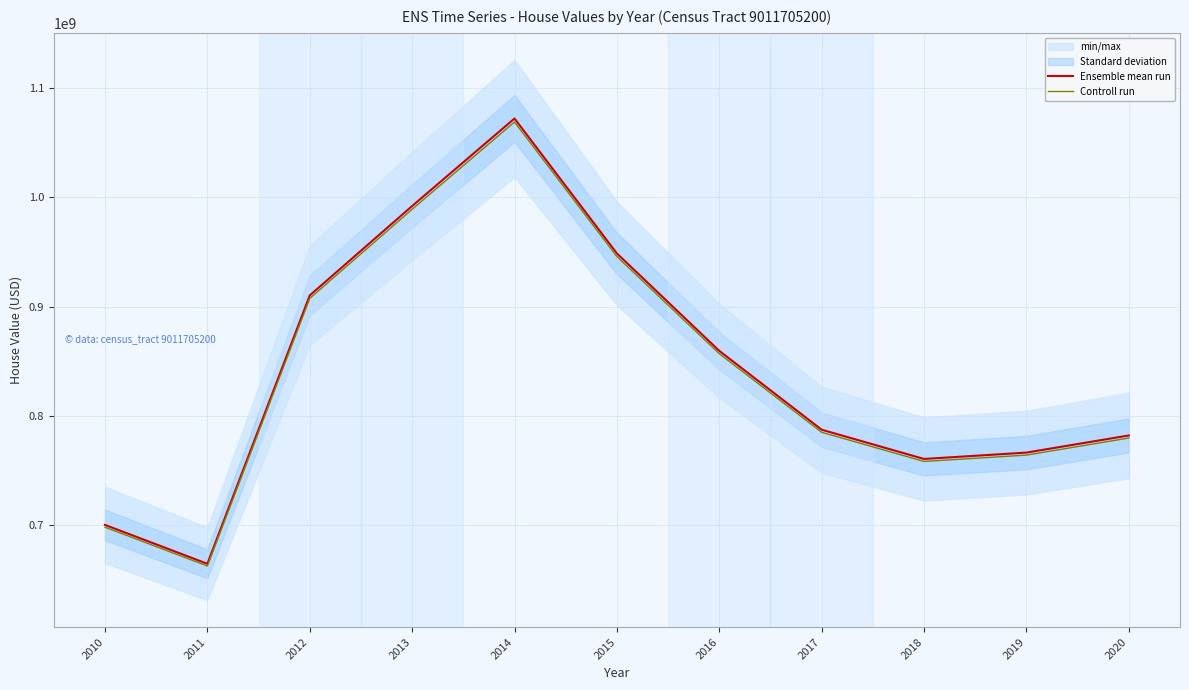

How many interior local valleys does the Controll run series have?

2